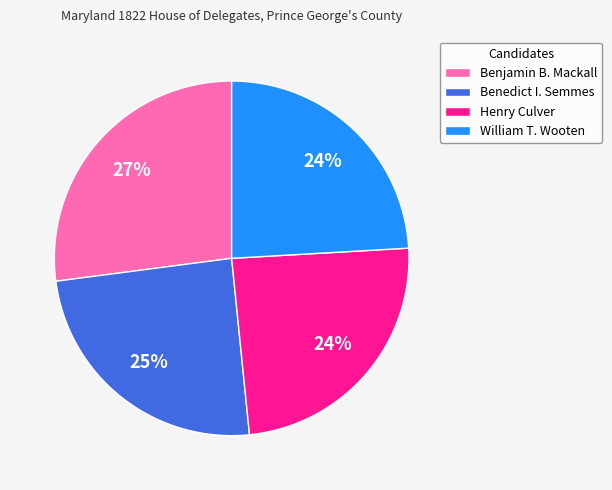

What is the largest slice in the pie chart?

Benjamin B. Mackall